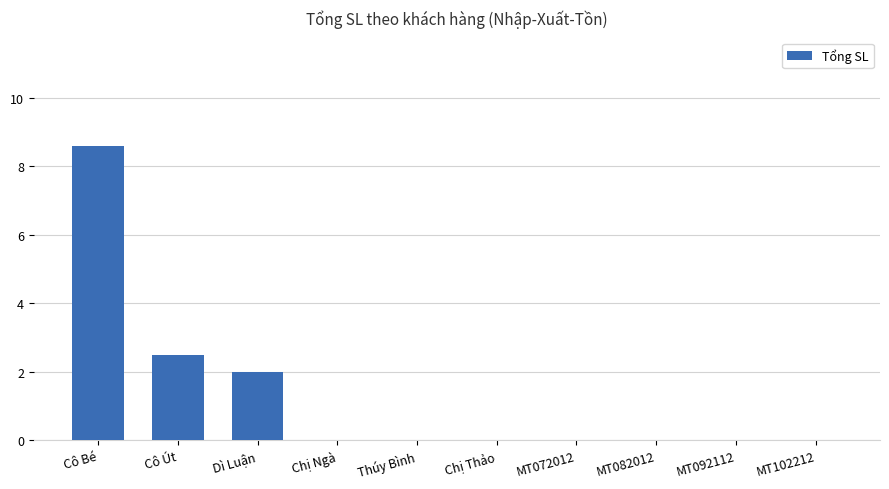

What is the maximum value shown in the chart?

8.6